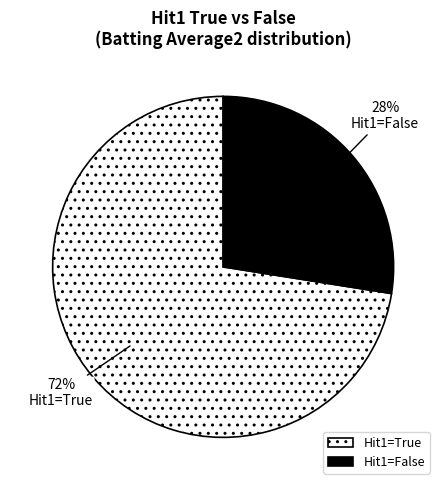

How many segments does this pie chart have?

2